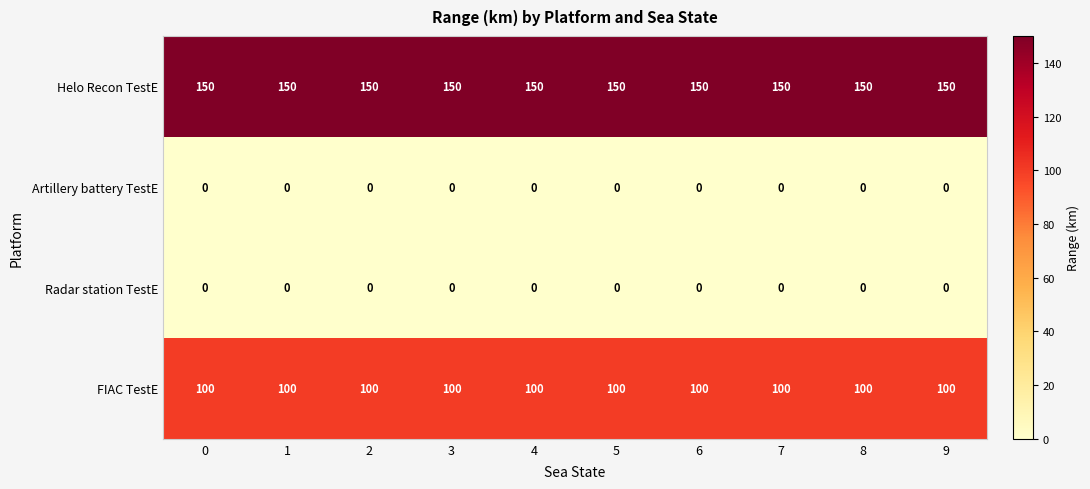

The Helo Recon TestE series shows 51 at 0. True or false?

False